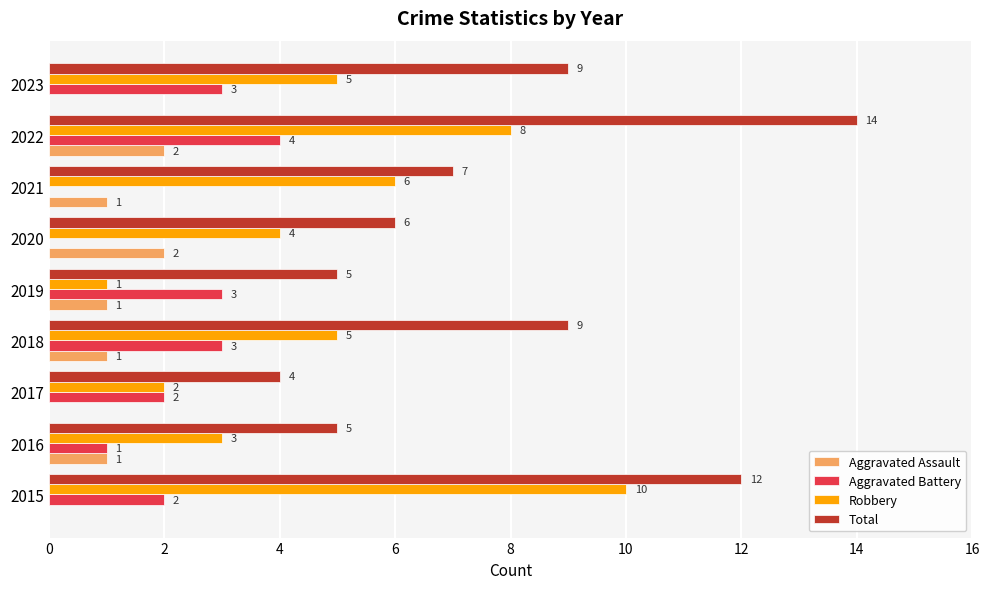

What is the sum of the Aggravated Battery values at 2022 and 2023?

7